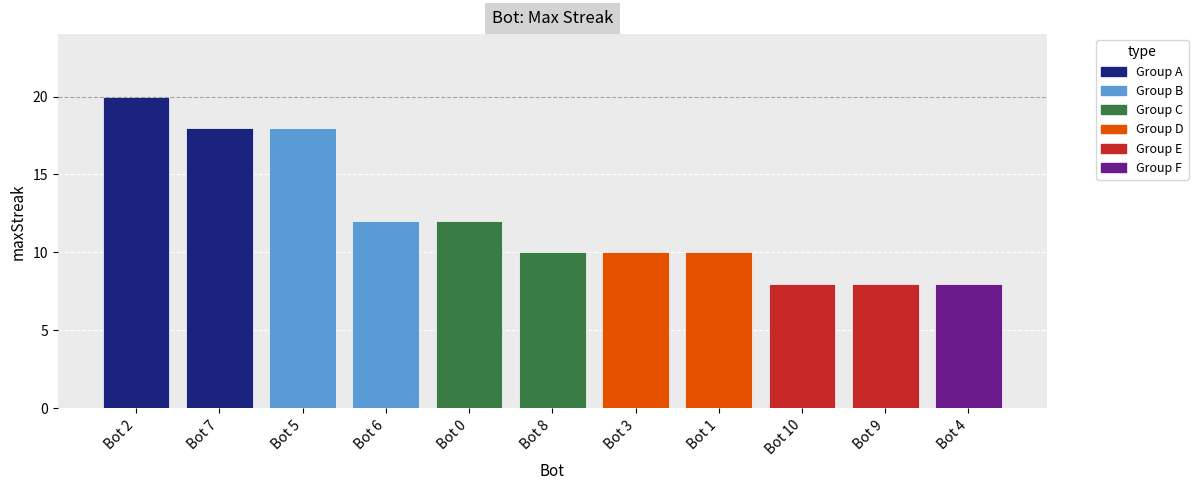

What is the label of the 7th bar from the left?

Bot 3